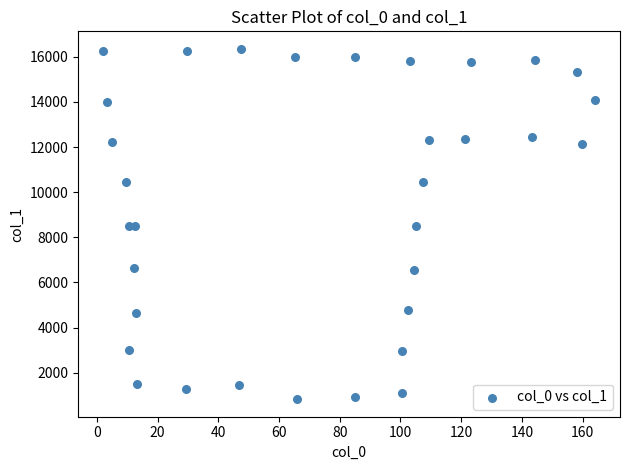

What is the range of Y values (max minus min)?

15529.2